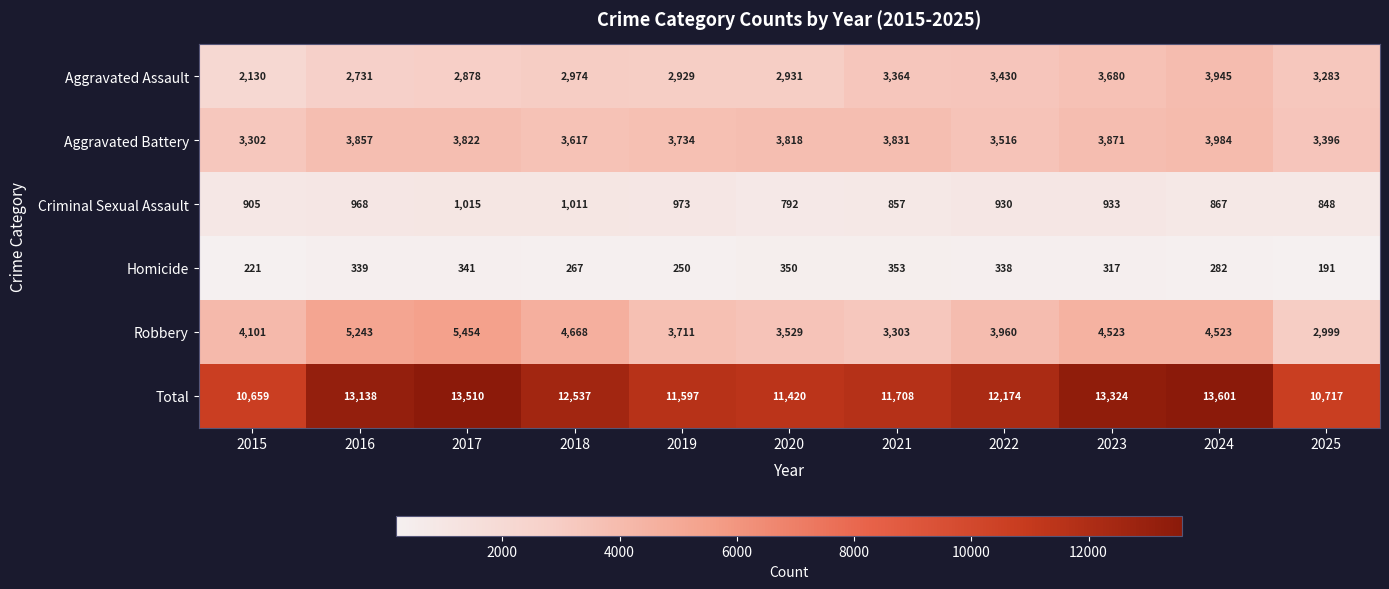

How many categories are shown in the chart?

11